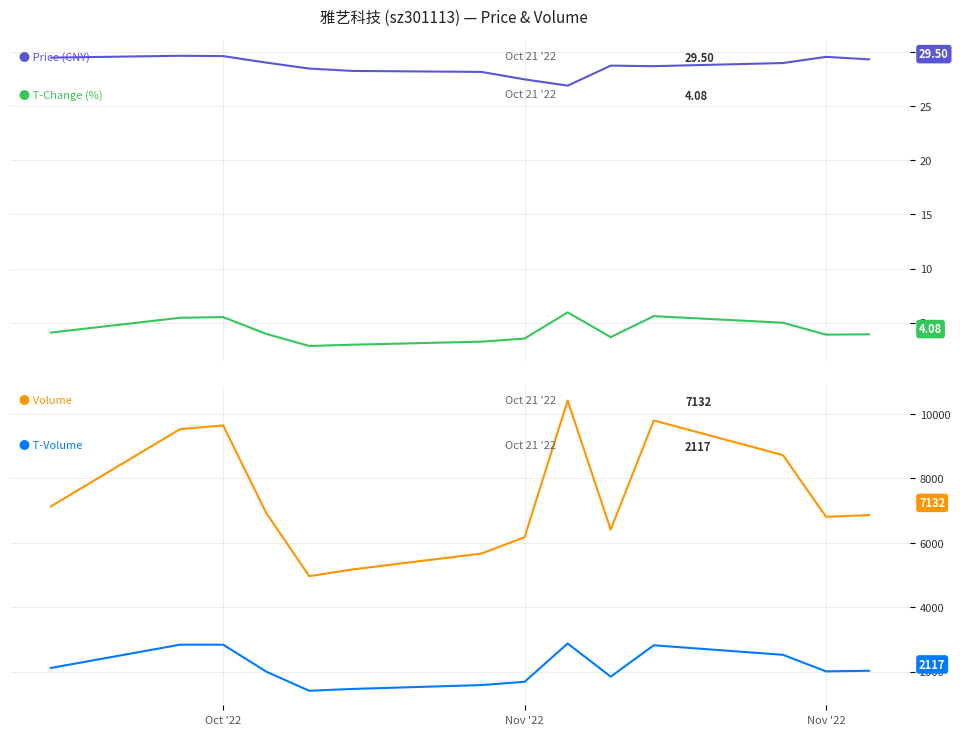

What is the minimum value for Volume?

4965.0